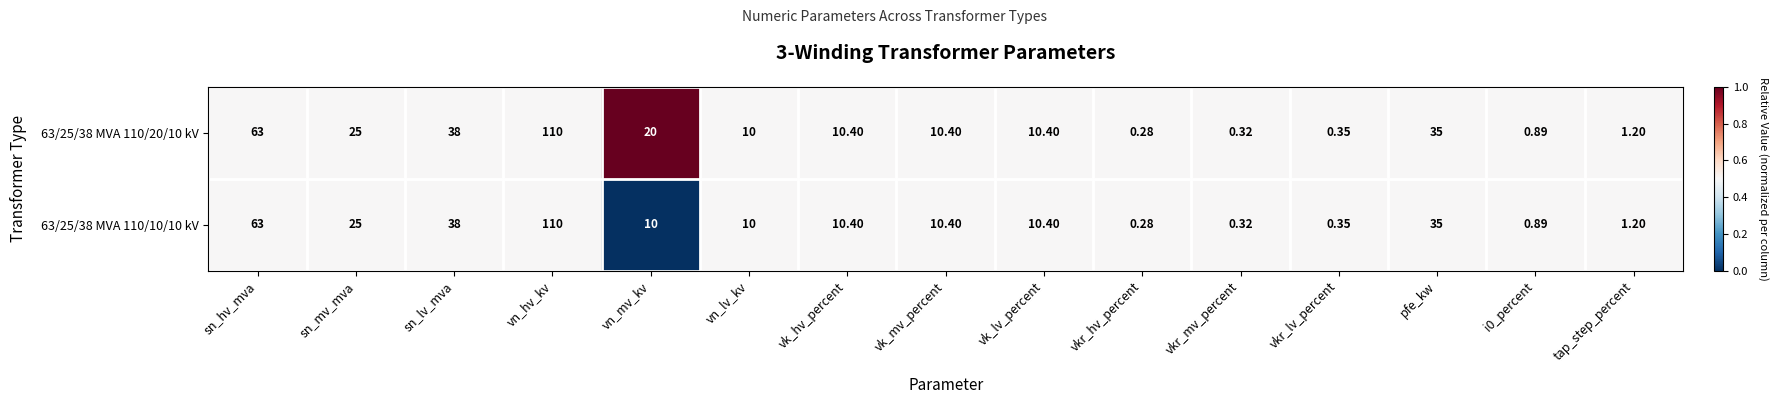

How many categories are shown in the chart?

15